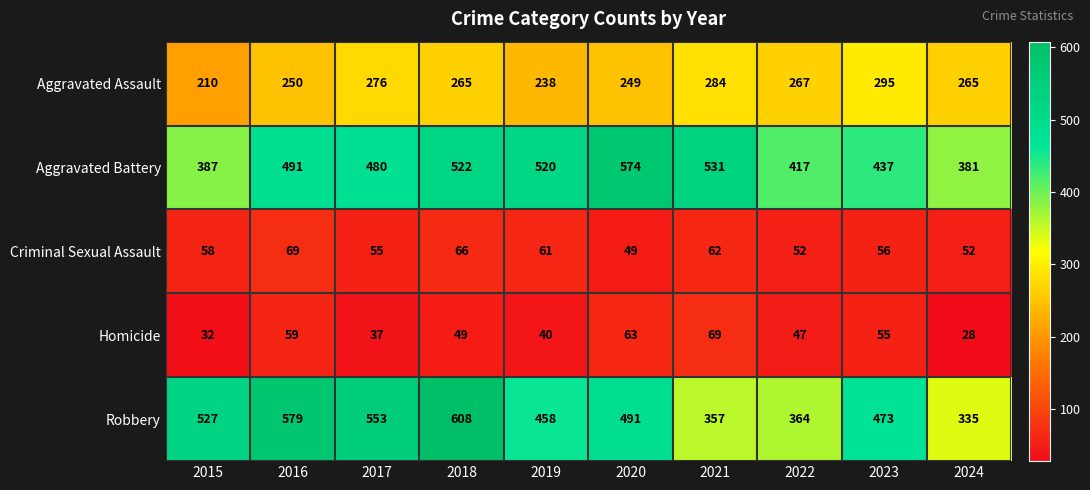

The Robbery series shows 972 at 2017. True or false?

False